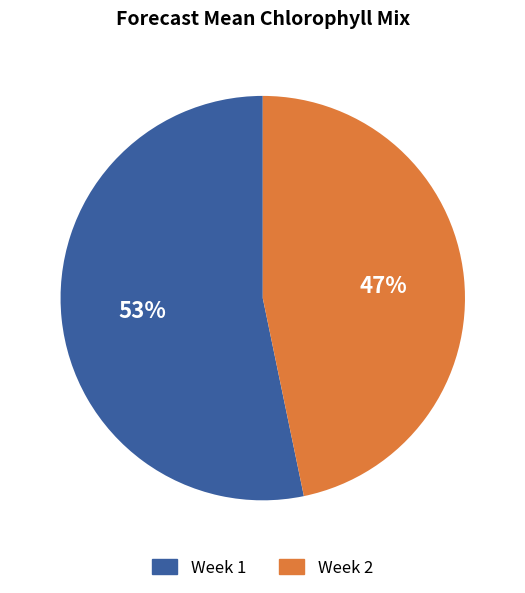

Which category has the biggest portion of the pie?

Week 1